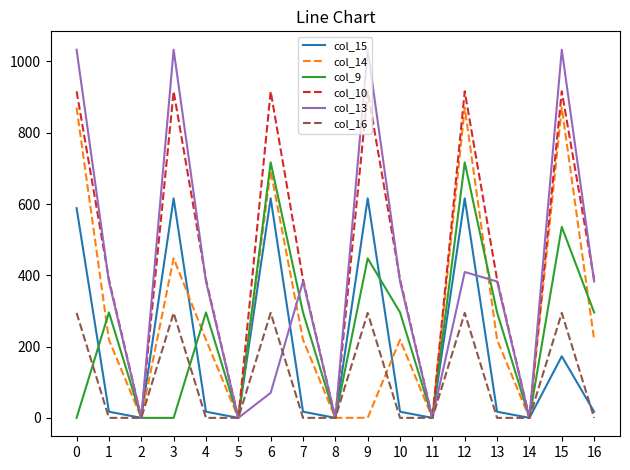

List the series in order of their peak value, highest first.

col_13, col_10, col_14, col_9, col_15, col_16